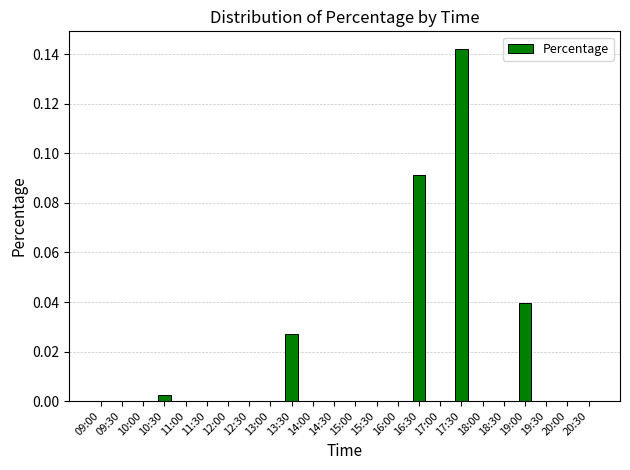

What is the sum of all values?

0.3